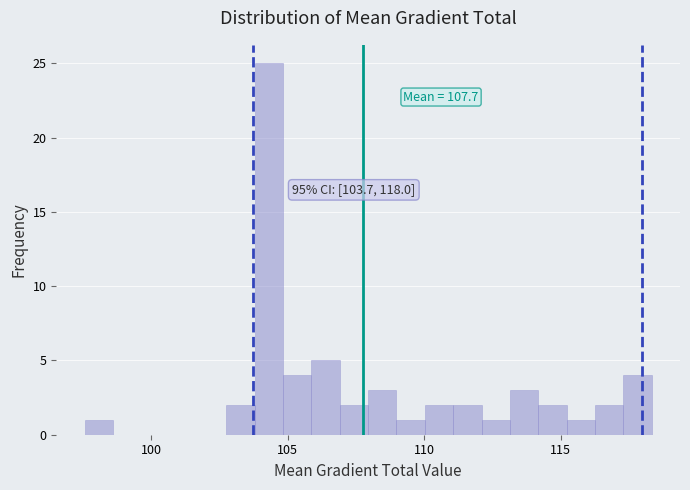

Read against the x-axis, roughly where is the centre of the tallest bar?

104.5